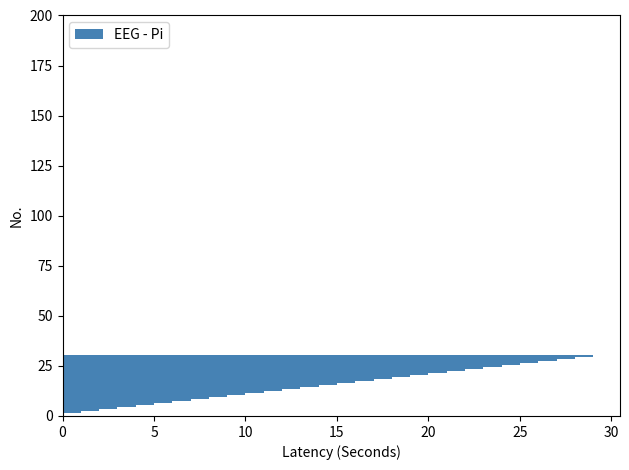

What is the sum of all values?

435